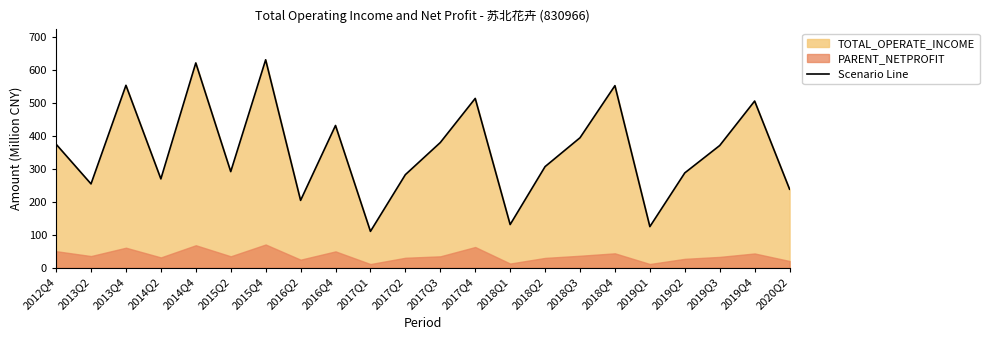

What is the sum of the values at 2019Q2 and 2016Q4?

719.5